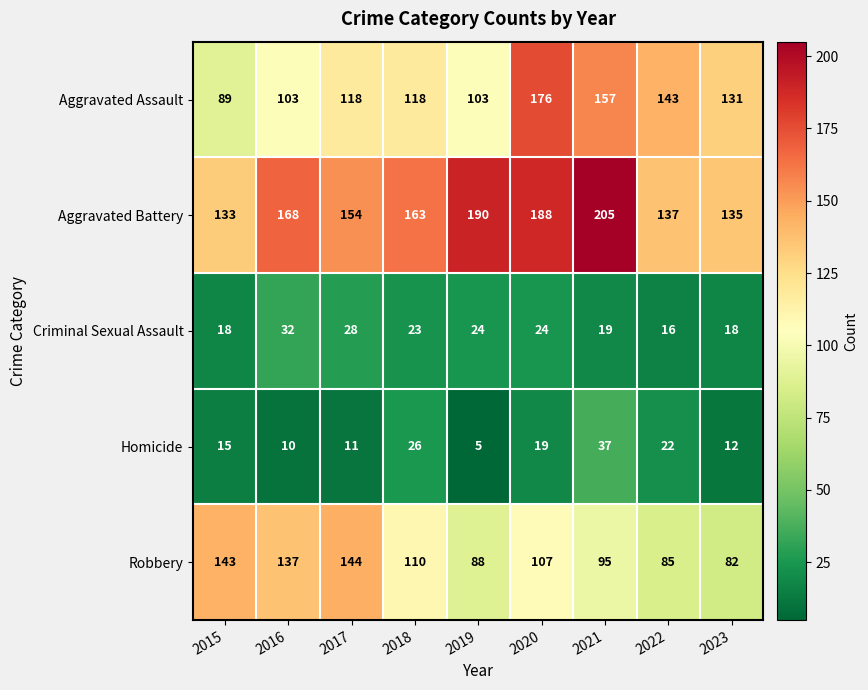

What is the spread (max minus min) of values at 2021?

186